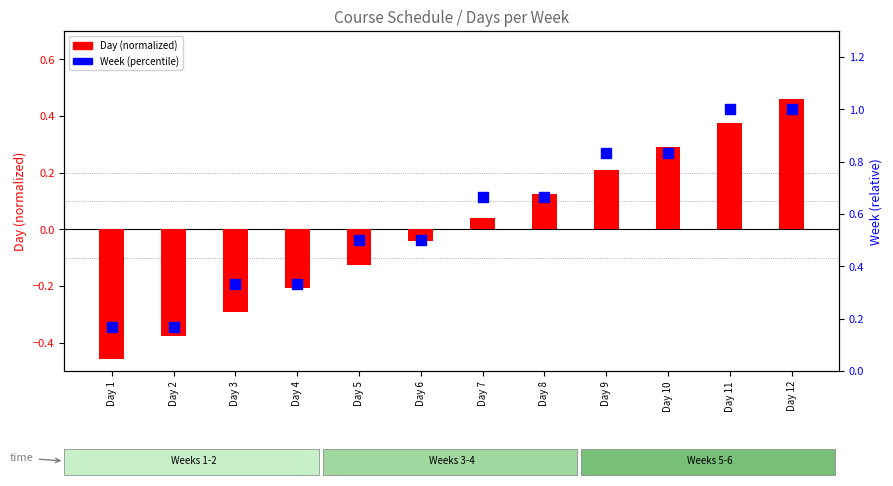

What is the total value across all series at Day 9?

1.0